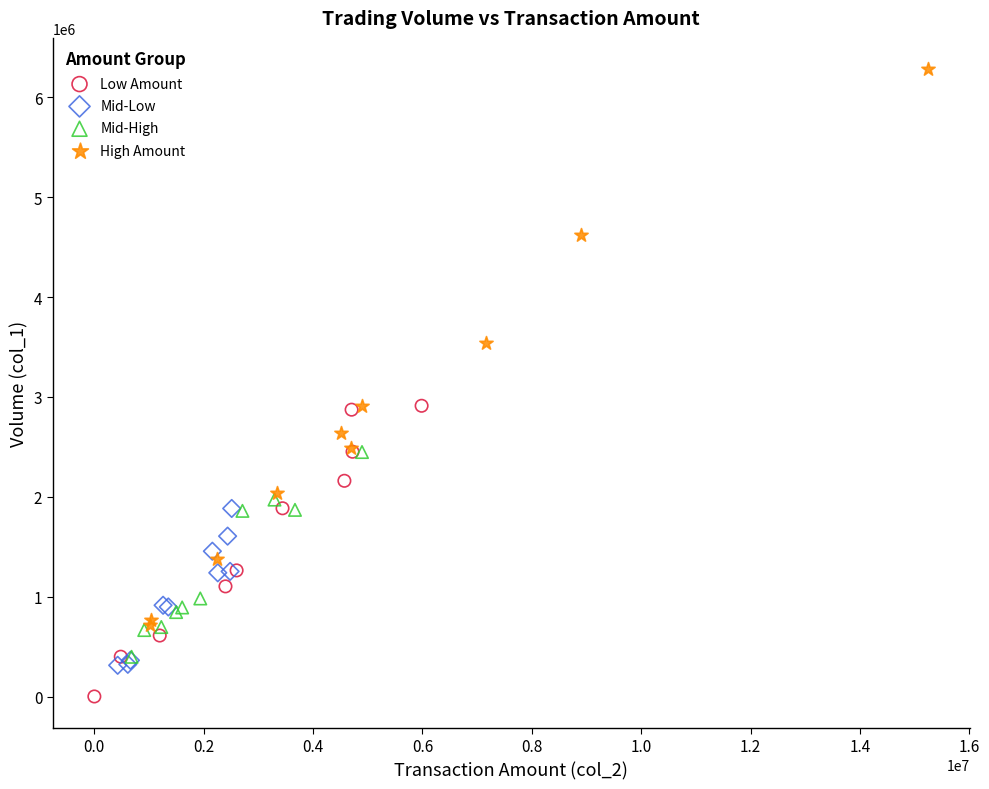

Which series reaches the minimum Y coordinate?

Low Amount